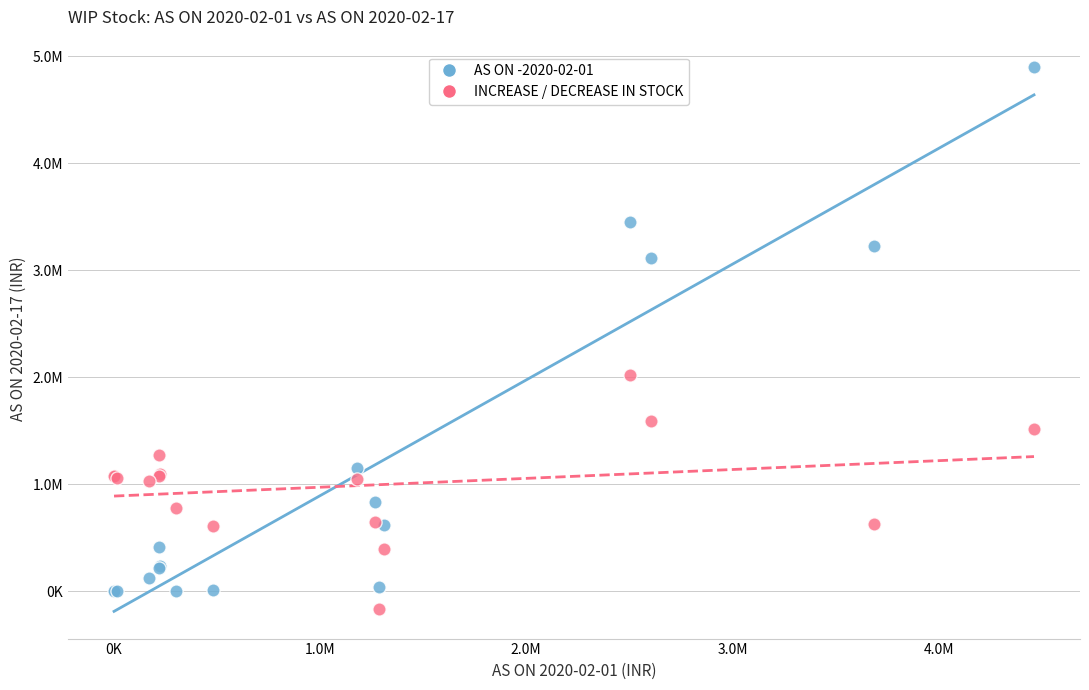

Which series has the largest Y range (max minus min)?

AS ON -2020-02-01